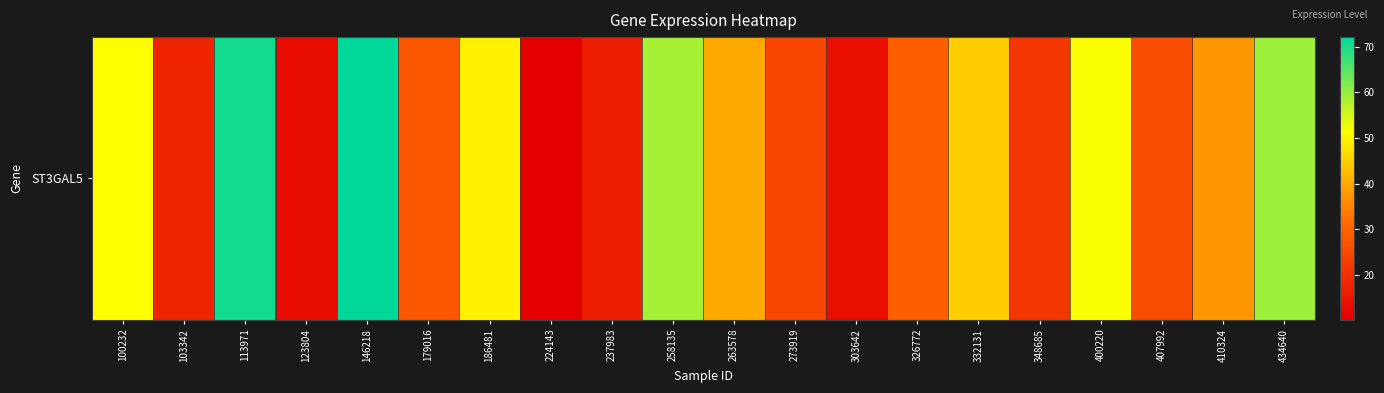

At which label does the data first exceed 37?

100232